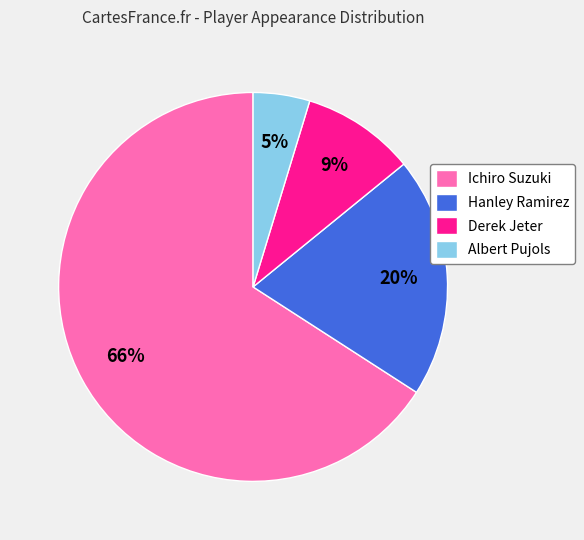

What is the largest slice in the pie chart?

Ichiro Suzuki